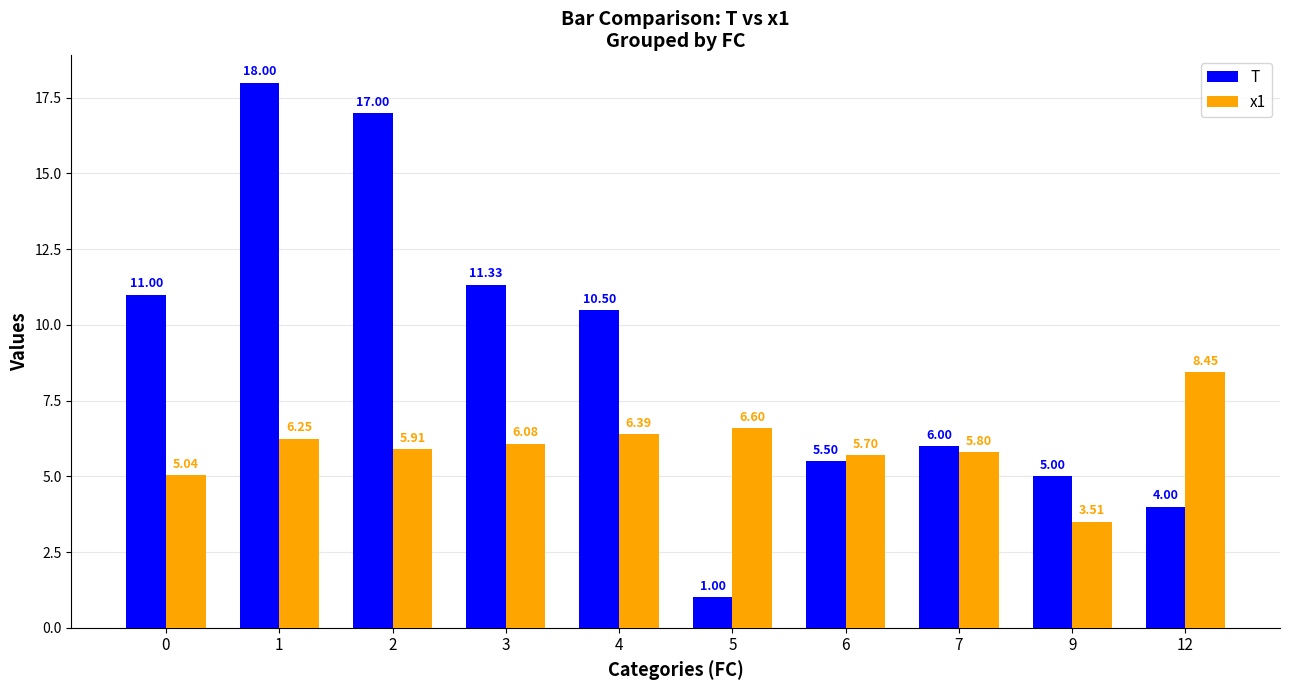

How many bars are there in each group?

2